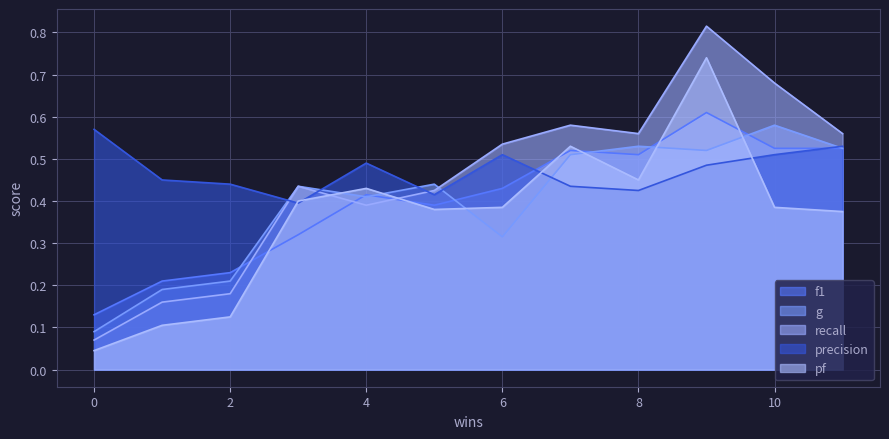

What is the average value of the f1 series?

0.4